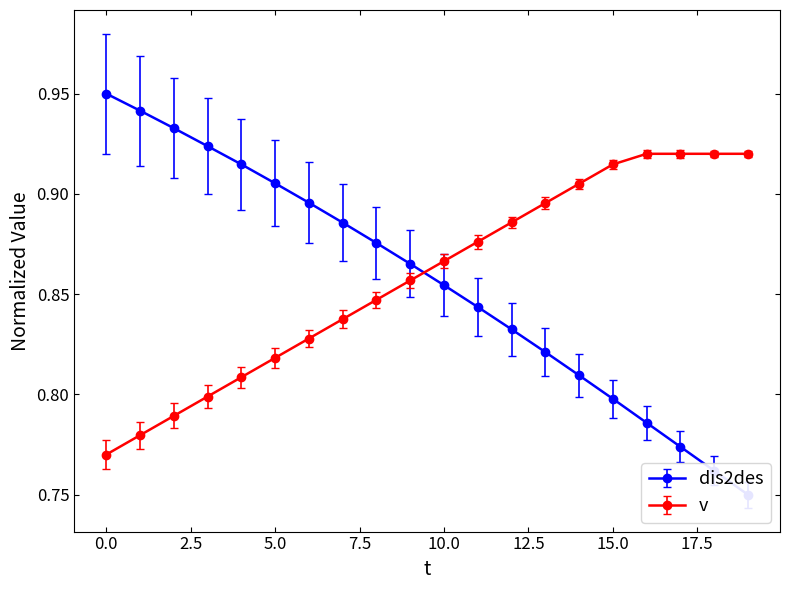

Reading right to left, transcribe all the data shown in this chart.

dis2des: 0.8	0.8	0.8	0.8	0.8	0.8	0.8	0.8	0.8	0.9	0.9	0.9	0.9	0.9	0.9	0.9	0.9	0.9	0.9	0.9
v: 0.9	0.9	0.9	0.9	0.9	0.9	0.9	0.9	0.9	0.9	0.9	0.8	0.8	0.8	0.8	0.8	0.8	0.8	0.8	0.8